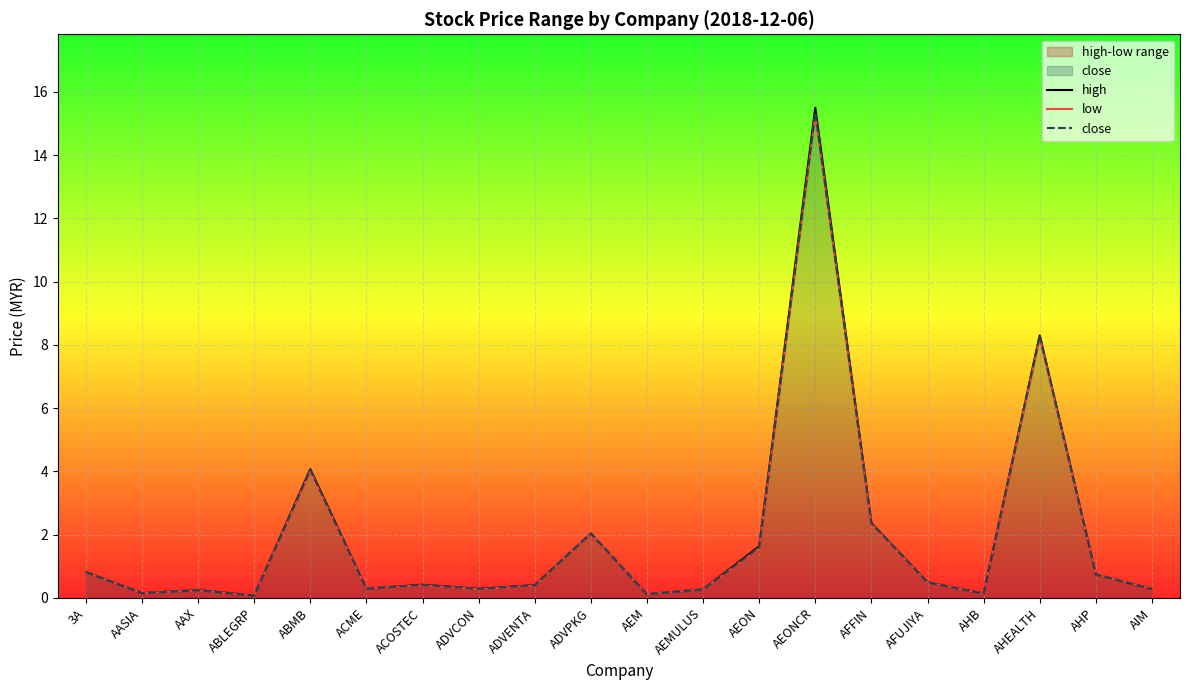

Between ADVPKG and AHB, which series saw the biggest shift?

low